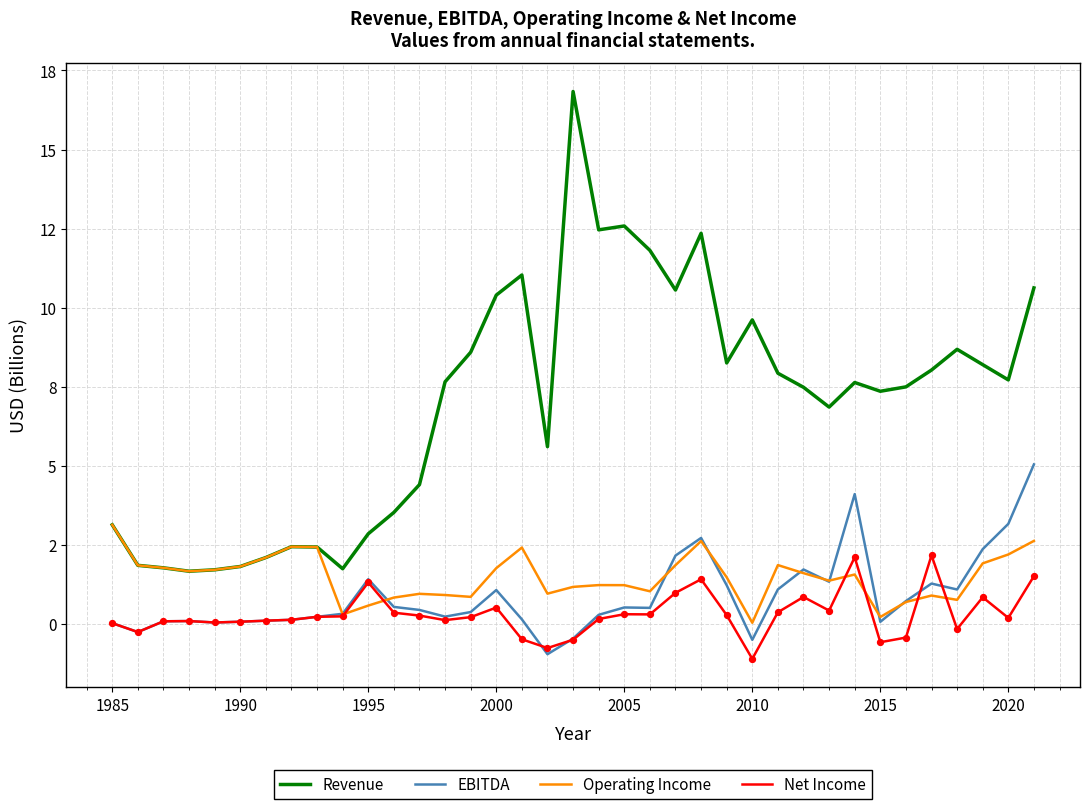

Is this an area chart (filled region under the line)?

No